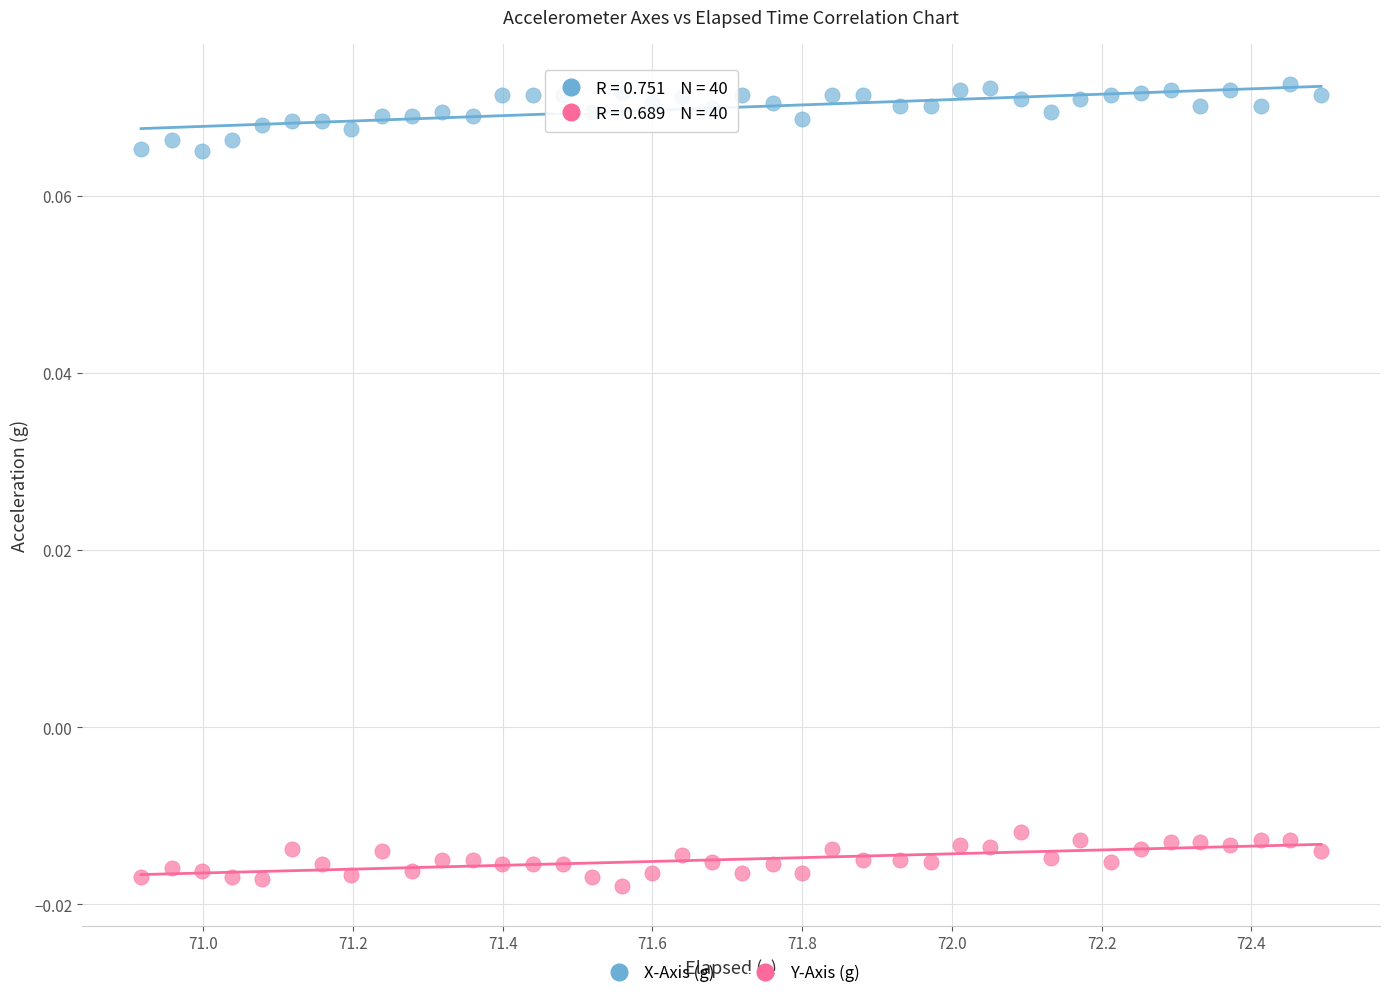

Which series has the widest spread of Y values?

X-Axis (g)